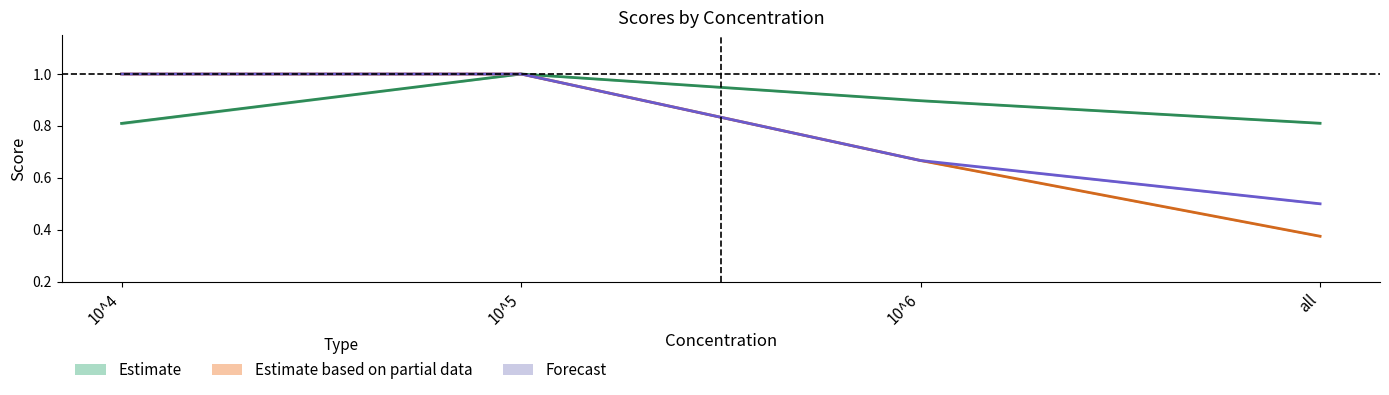

Does the chart display data point markers on the line(s)?

No